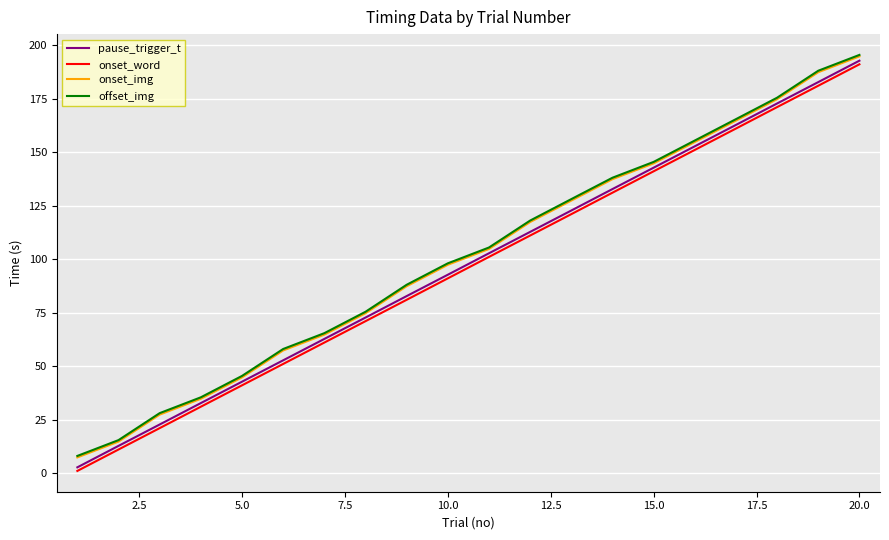

Which series has the largest range (max minus min)?

pause_trigger_t